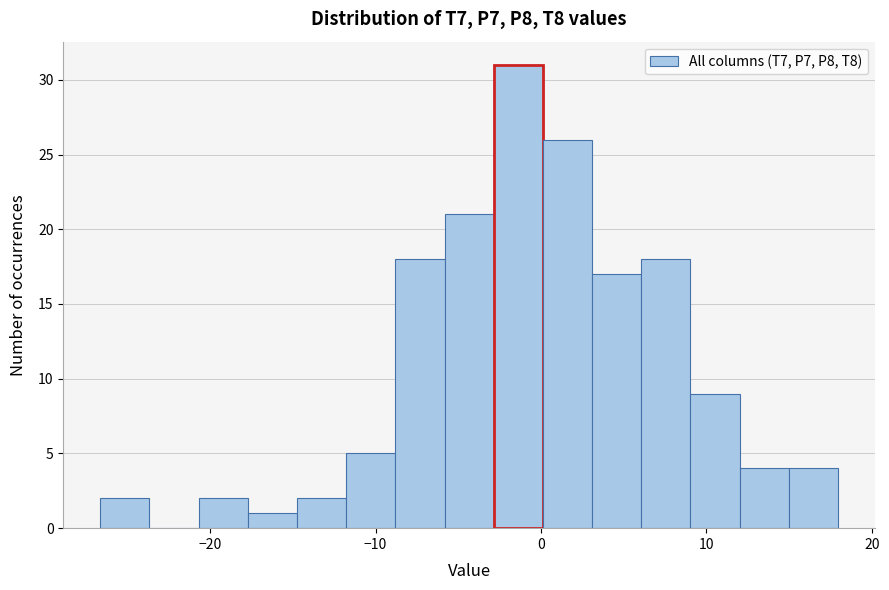

Read against the x-axis, roughly where is the centre of the tallest bar?

-1